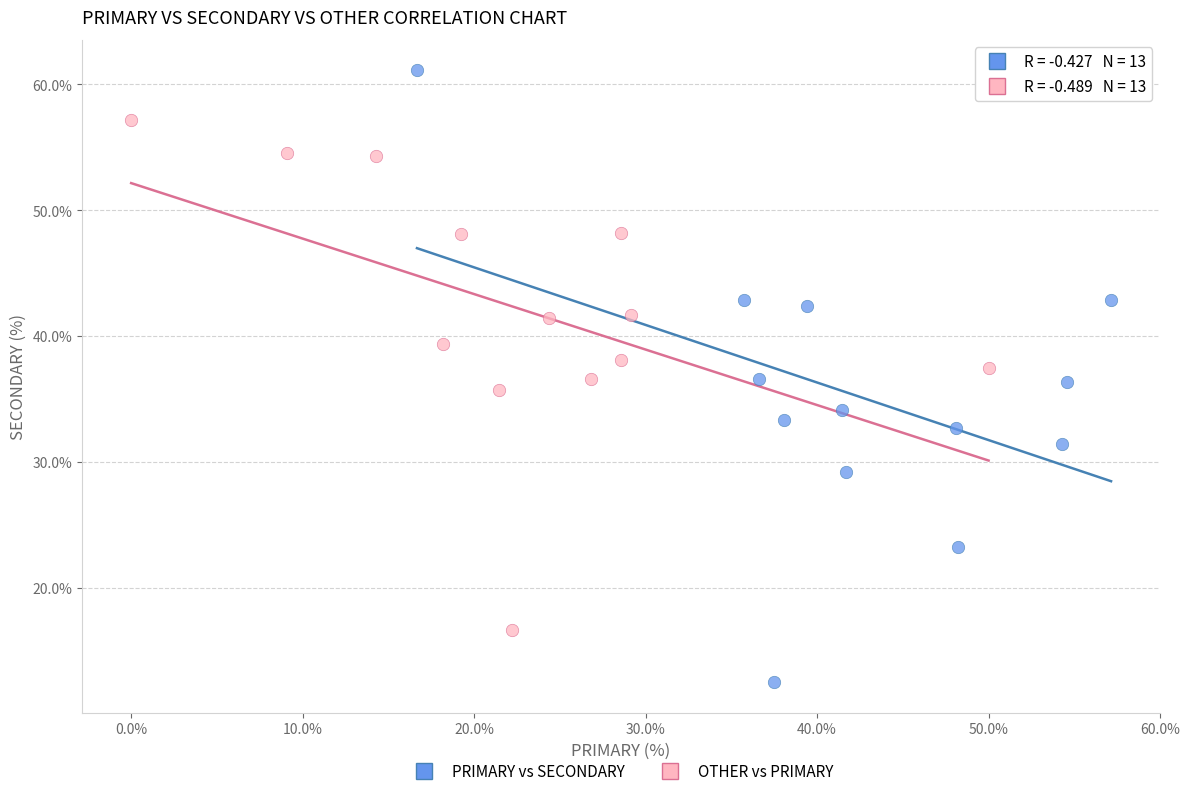

Which series contains the highest Y value?

PRIMARY vs SECONDARY